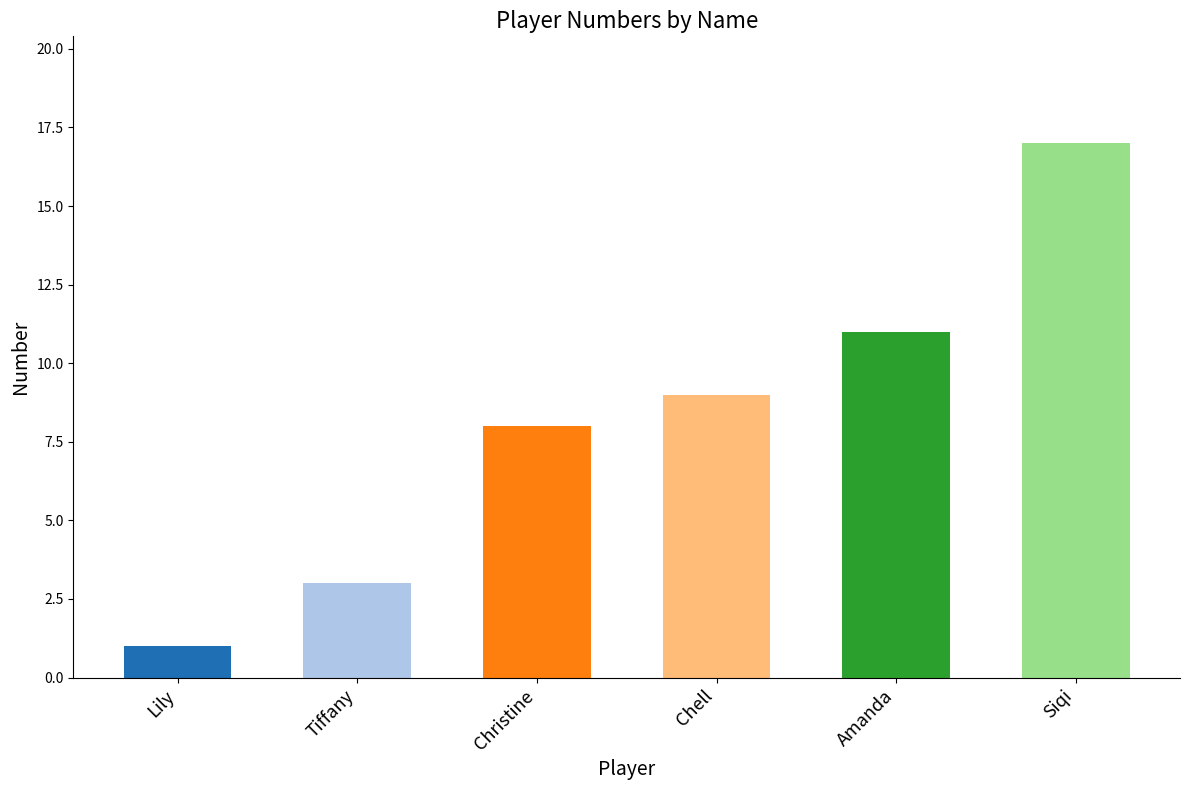

What is the label of the 3rd bar from the left?

Christine